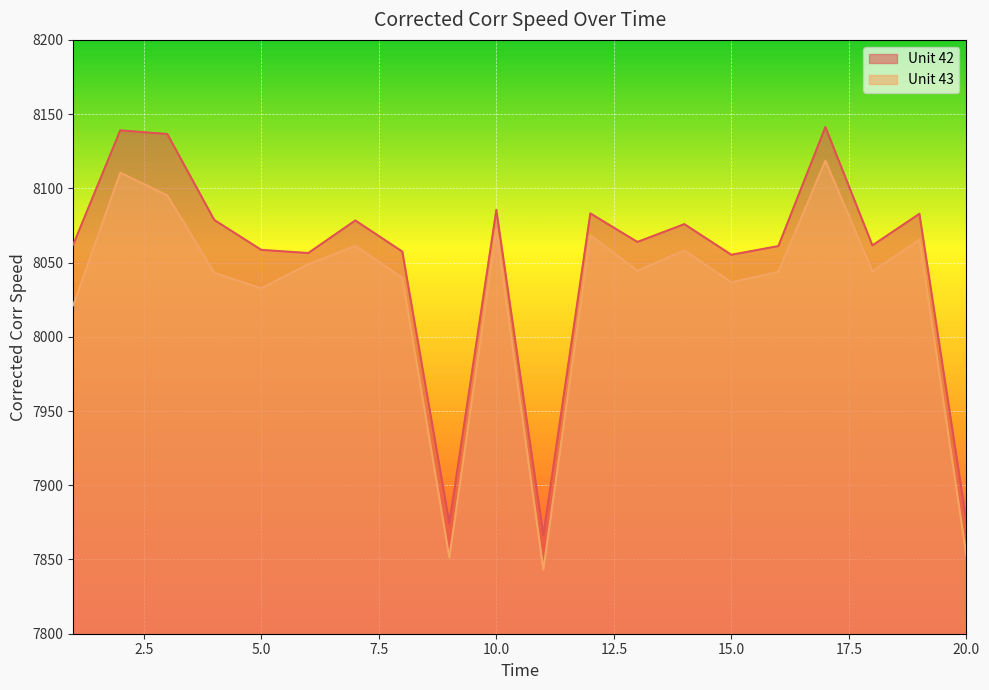

True or false: Unit 42 and Unit 43 cross at least once.

False